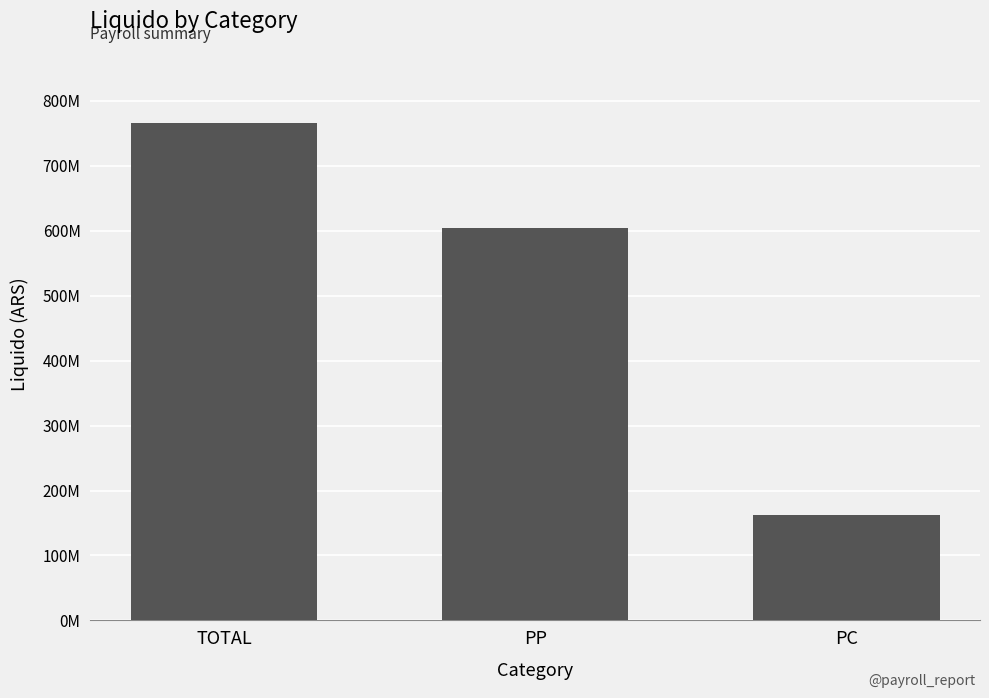

Which label corresponds to the largest value in the chart?

TOTAL